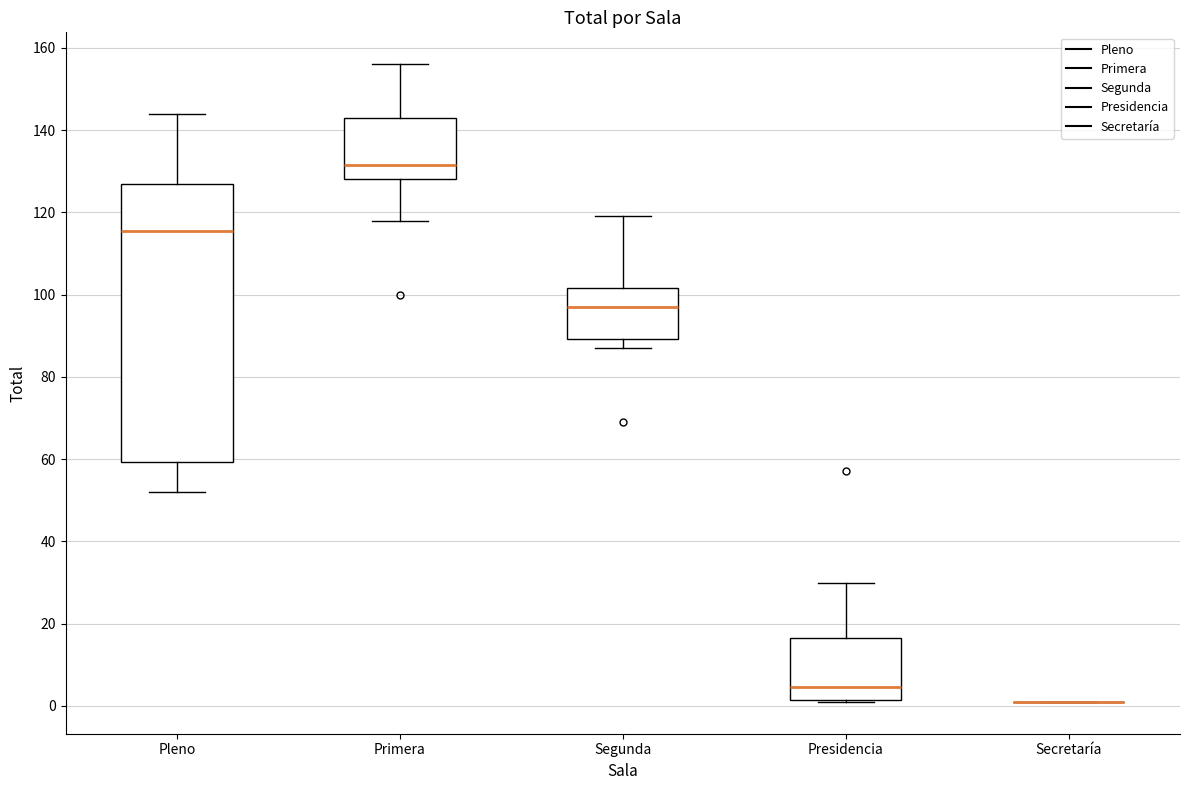

Reading left to right, read every box against the y-axis: the position of its median line, the range the box covers, and the ends of its whiskers. The values are not printed on the chart, so give them approximately, as read against the axis.

Pleno: median 116, box 60 to 128, whiskers 52 to 144
Primera: median 132, box 128 to 144, whiskers 118 to 156
Segunda: median 98, box 90 to 102, whiskers 88 to 120
Presidencia: median 4, box 2 to 16, whiskers 2 to 30
Secretaría: box collapsed to a line at 2, whiskers 2 to 2